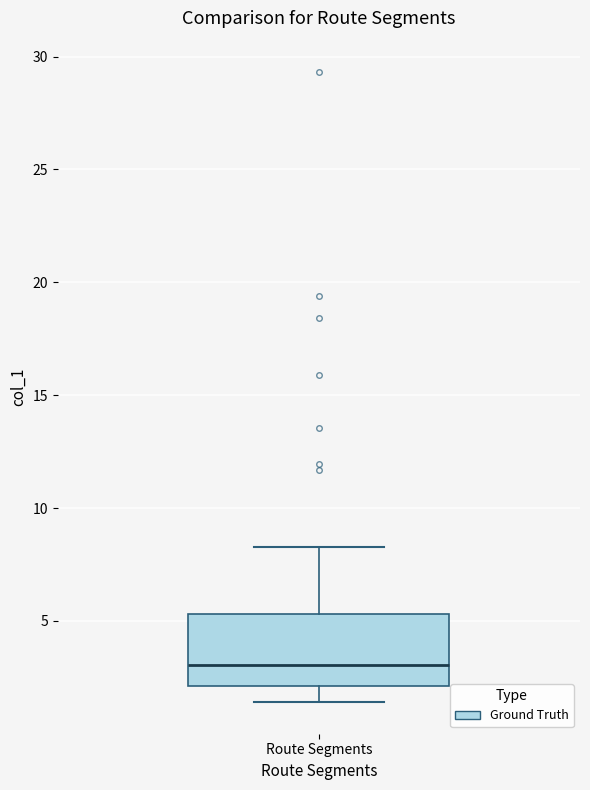

Where does the median line of the box for Route Segments sit on the y-axis? The values are not printed on the chart, so give them approximately, as read against the axis.

3.0